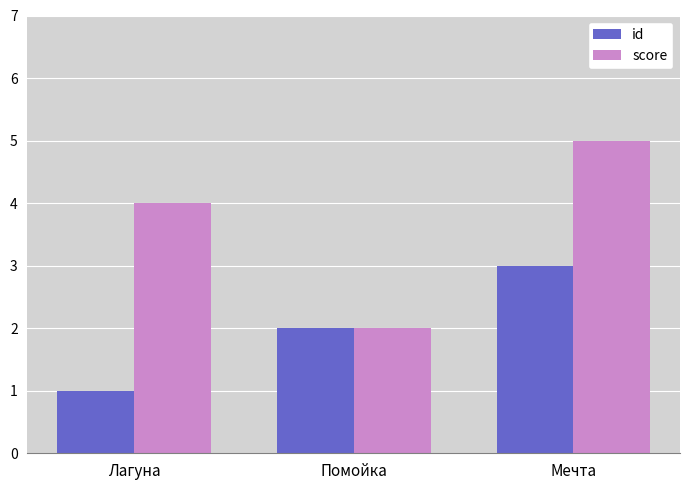

Reading left to right, transcribe all the data shown in this chart.

id: Лагуна=1	Помойка=2	Мечта=3
score: Лагуна=4	Помойка=2	Мечта=5